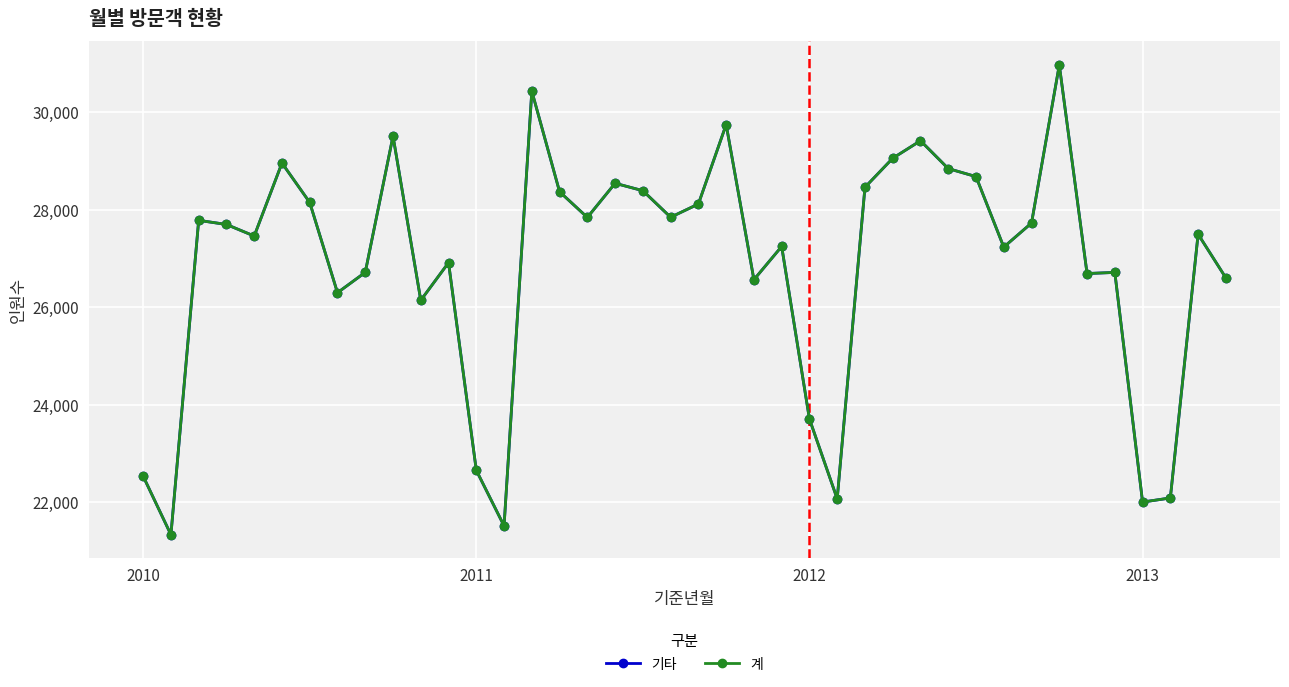

Is this an area chart (filled region under the line)?

No